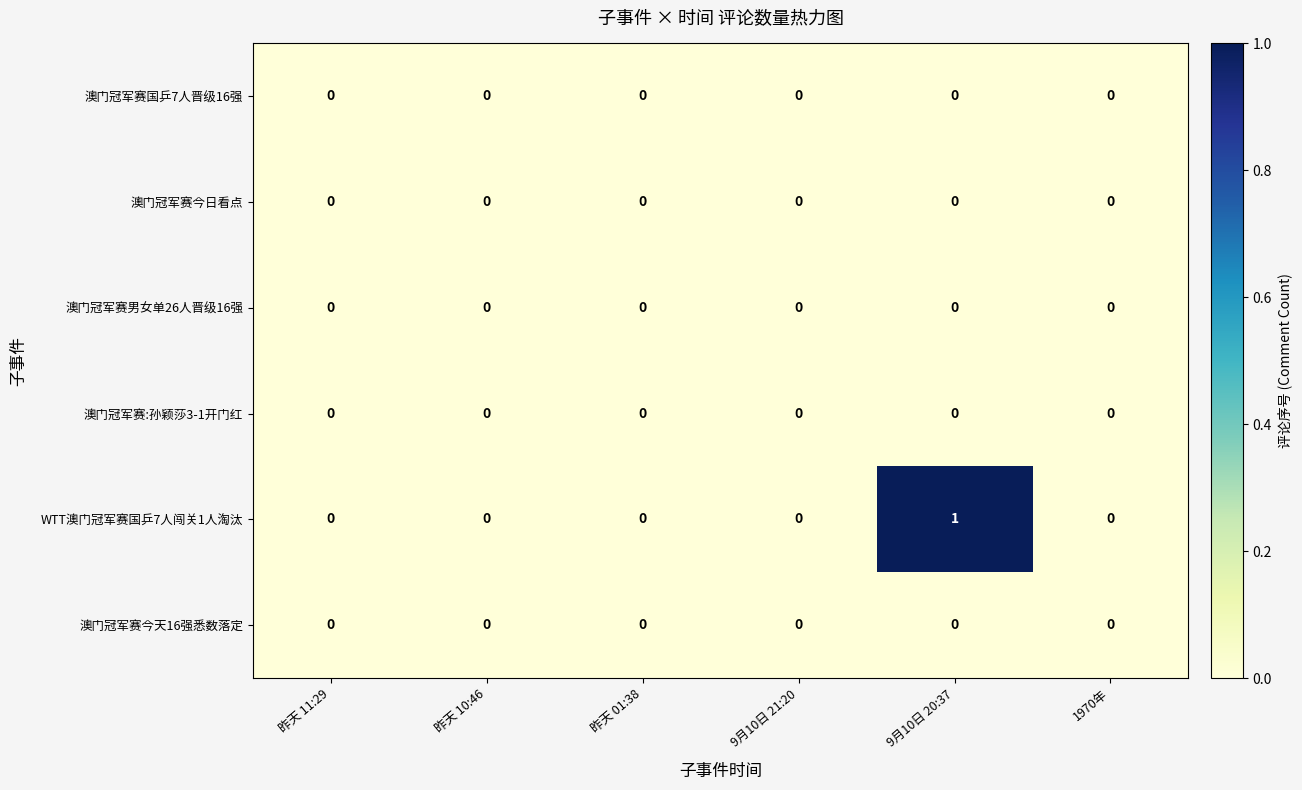

True or false: 澳门冠军赛国乒7人晋级16强 has a value of 0 at 9月10日 21:20.

True